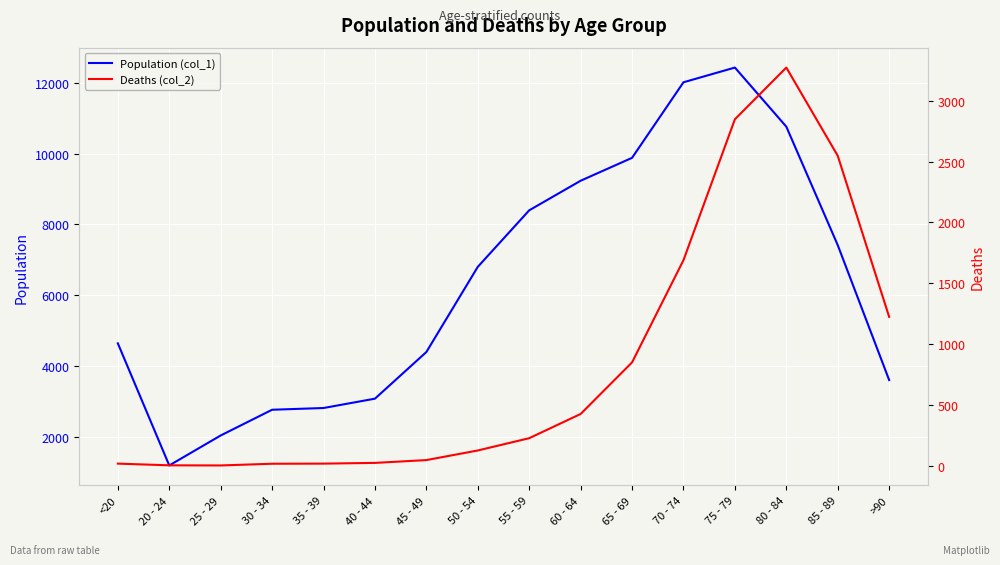

At which category does Deaths (col_2) reach its first local valley?

25 - 29